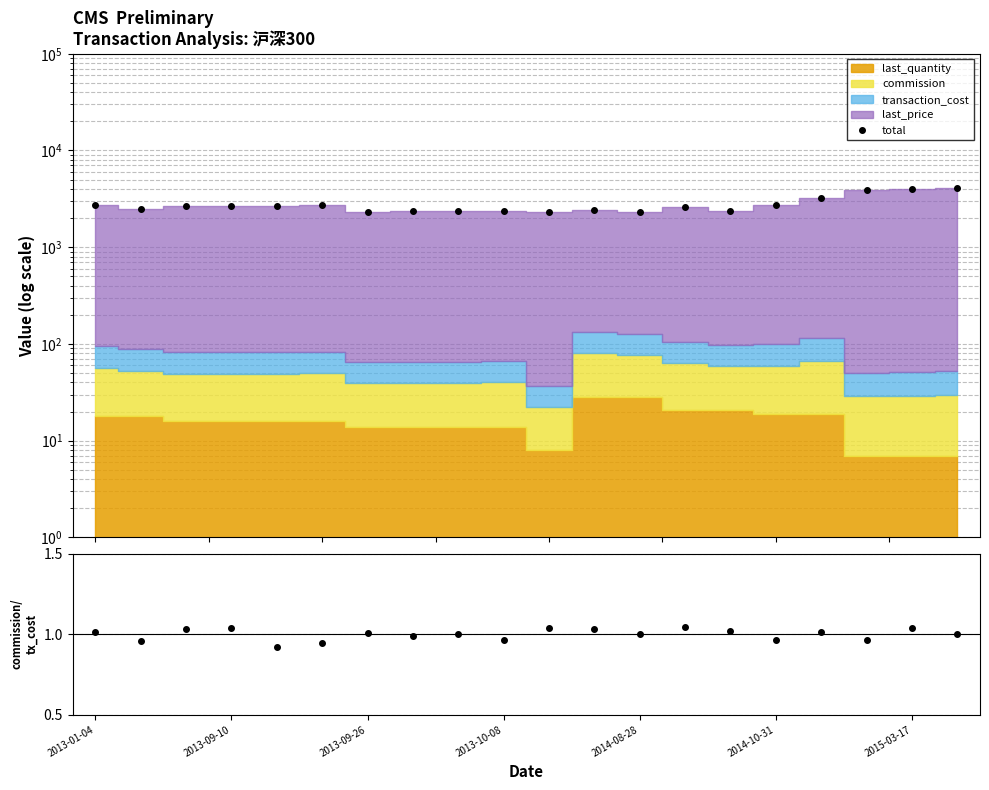

True or false: total and DATA/MC cross at least once.

False